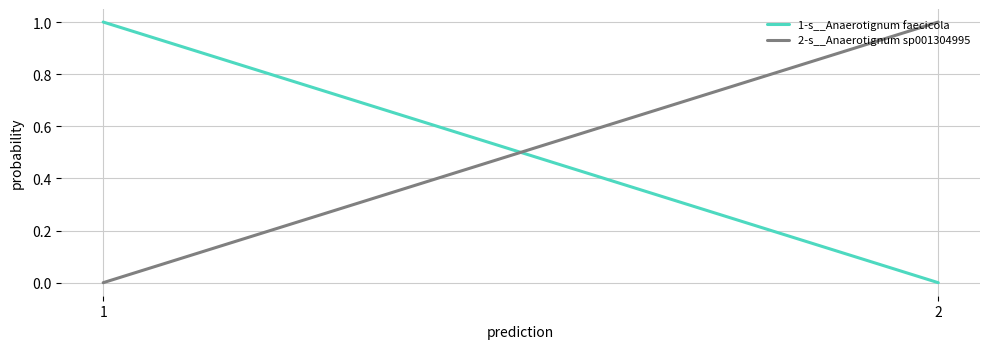

How many categories are shown in the chart?

2